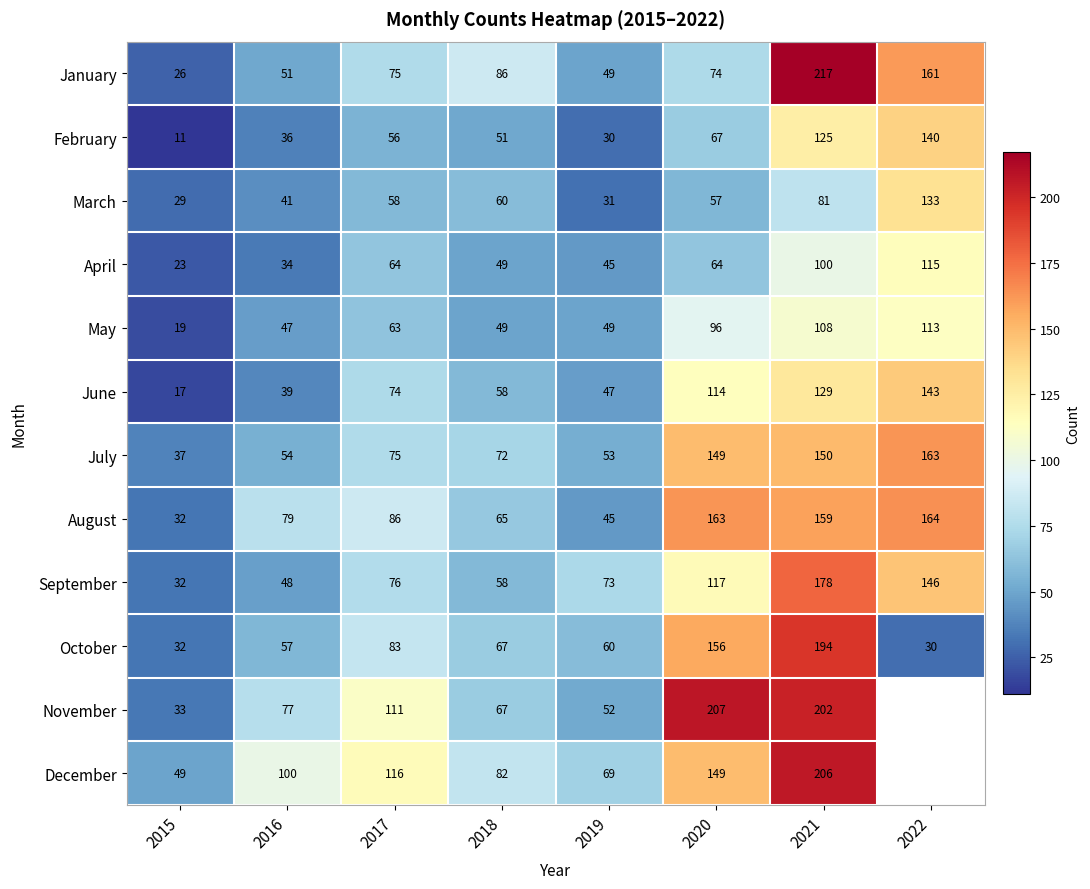

Which category has the highest value in the February series?

2022